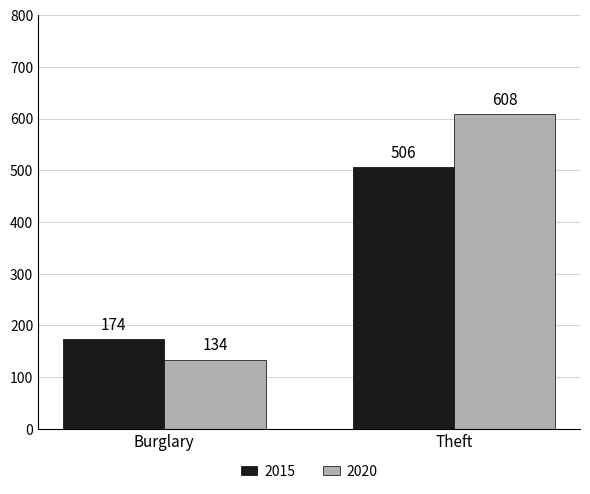

At which label does 2015 reach its minimum?

Burglary